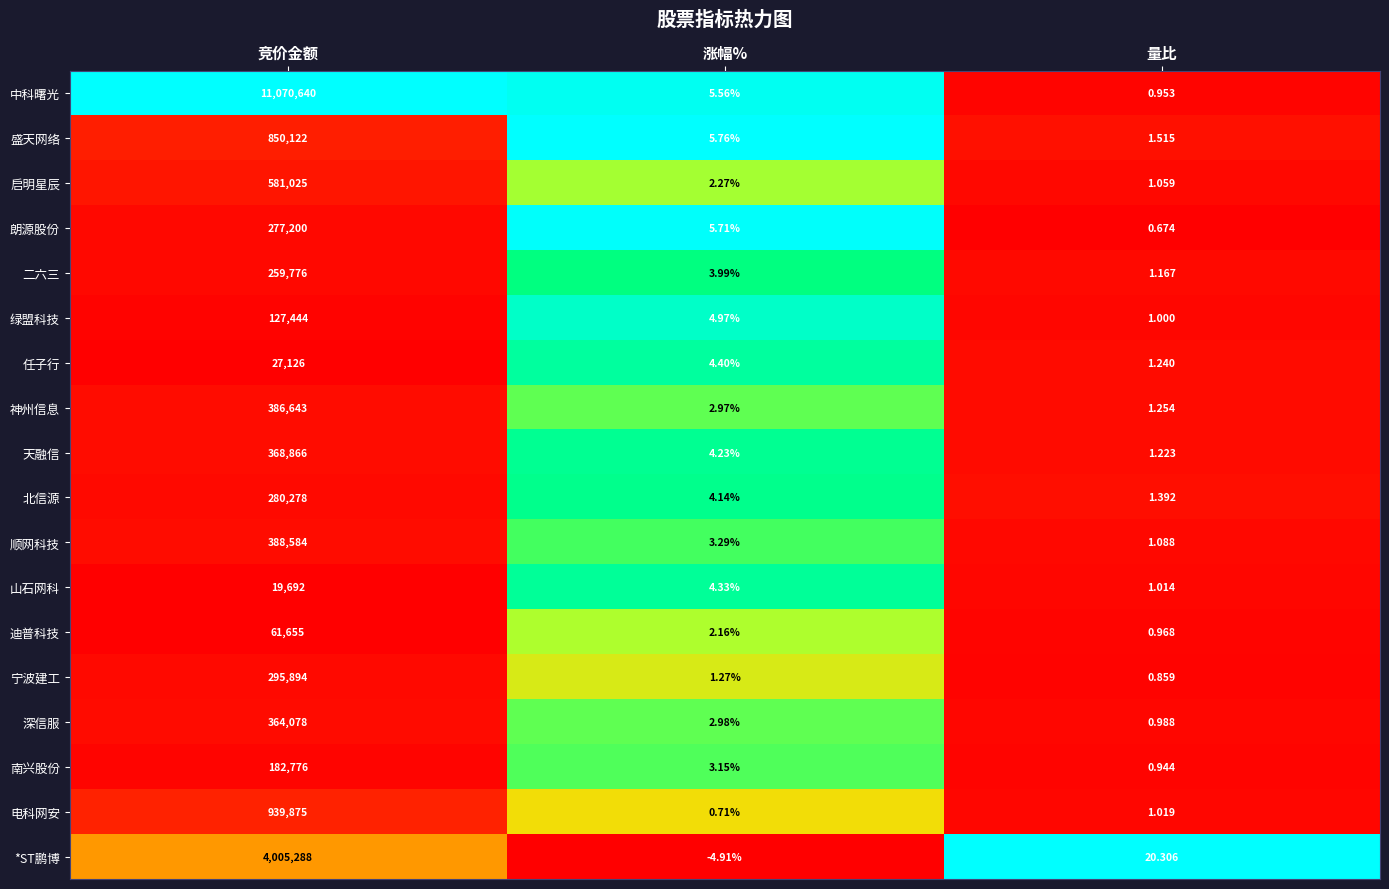

What is the spread (max minus min) of values at 竞价金额?

11050948.0